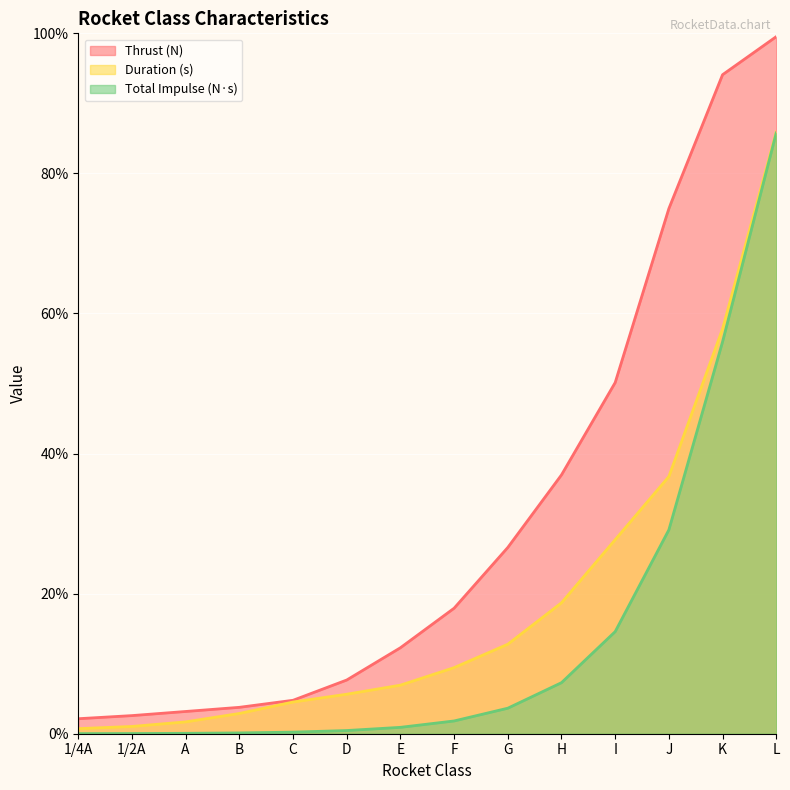

Reading left to right, transcribe all the data shown in this chart.

Thrust (N): 2.1	2.6	3.2	3.8	4.8	7.7	12.3	17.9	26.6	37.0	50.1	75.0	94.1	99.5
Duration (s): 0.7	1.0	1.7	2.9	4.5	5.6	6.9	9.4	12.8	18.7	27.7	36.7	57.8	85.9
Total Impulse (N·s): 0.0	0.0	0.1	0.1	0.2	0.5	0.9	1.8	3.6	7.3	14.6	29.1	56.0	85.8